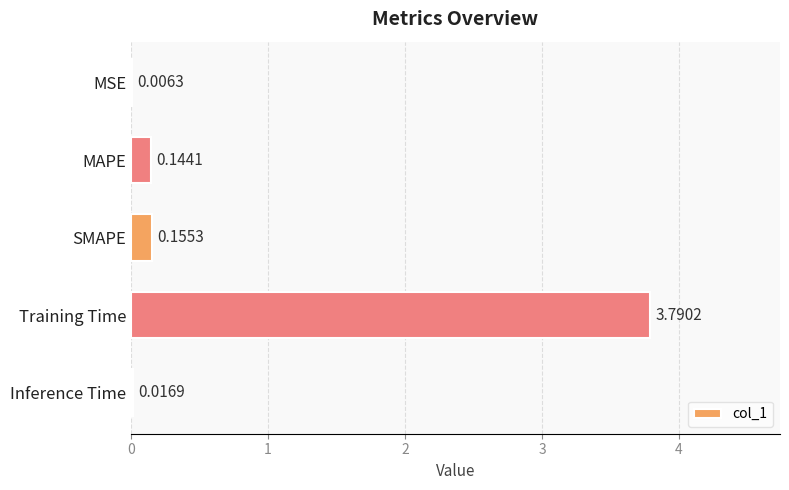

Which category has the highest value across all series?

Training Time